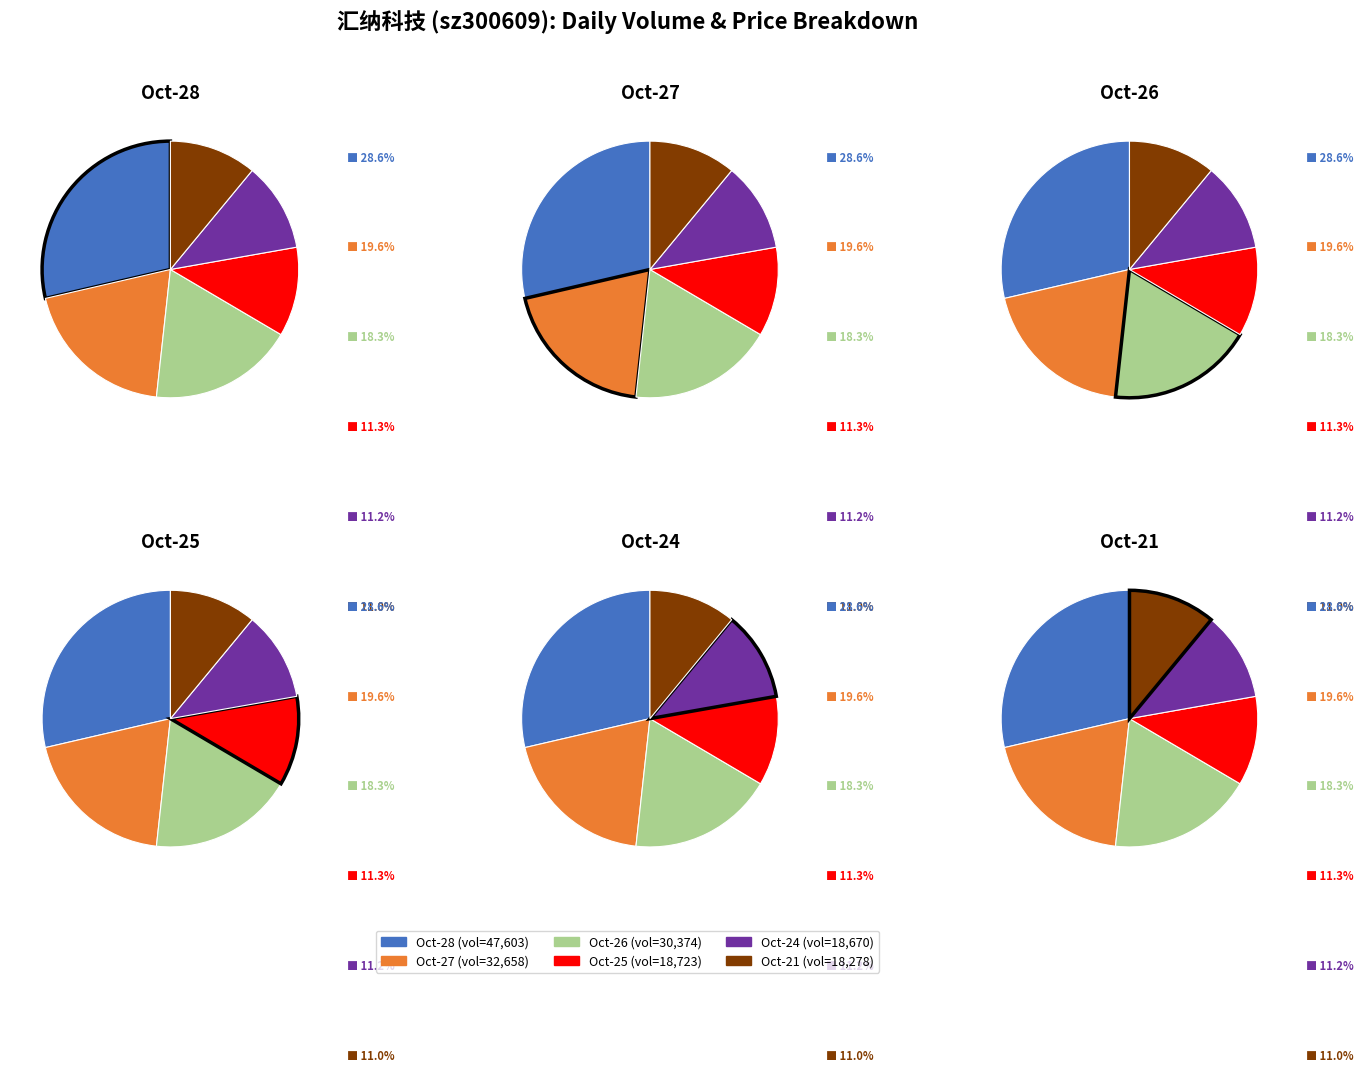

Which has a higher value, 2022-10-24 or 2022-10-25?

2022-10-25